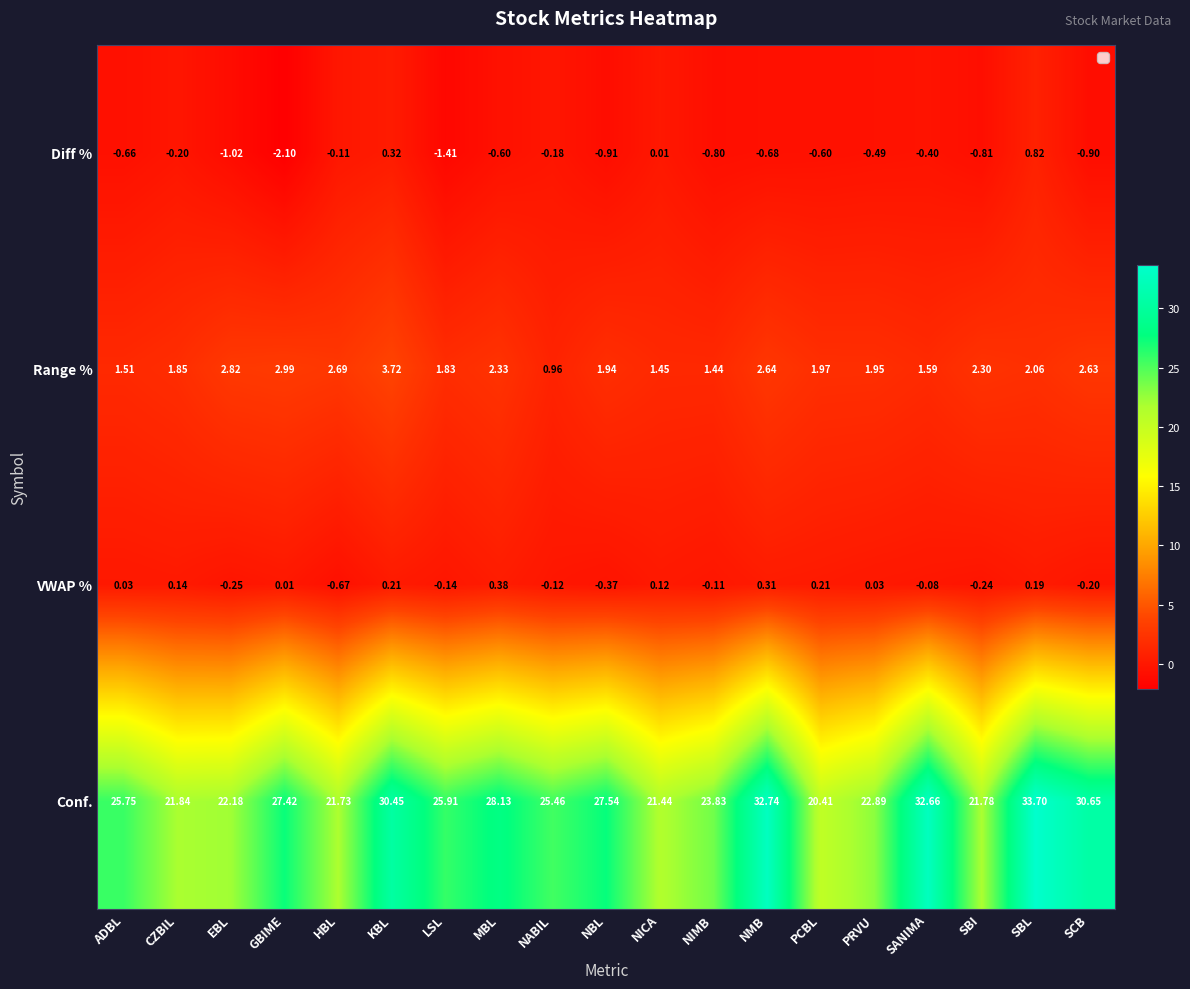

Which series changed the most between LSL and PRVU?

Conf.